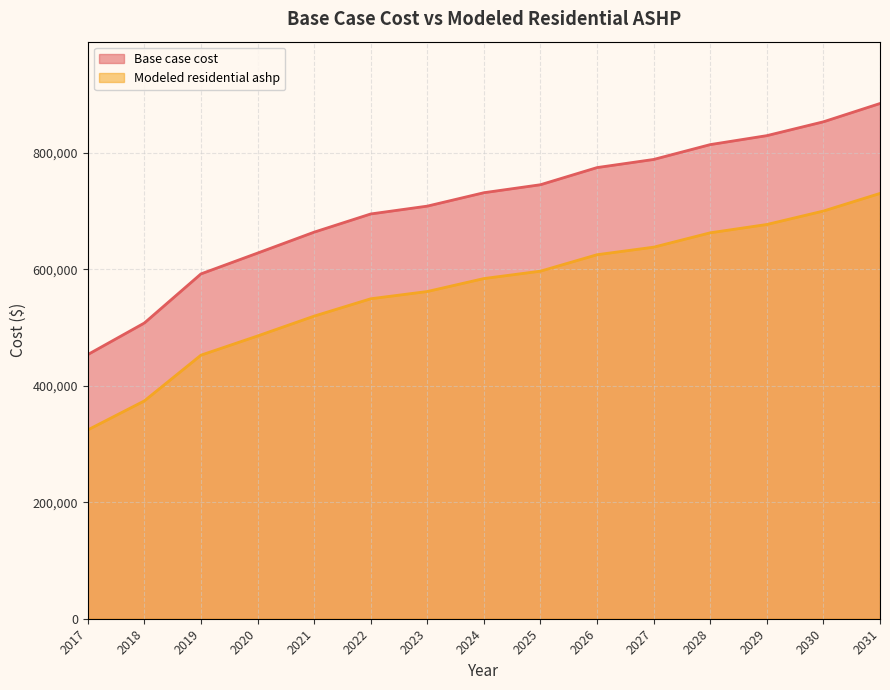

At which label is Modeled residential ashp closest to 527227?

2021